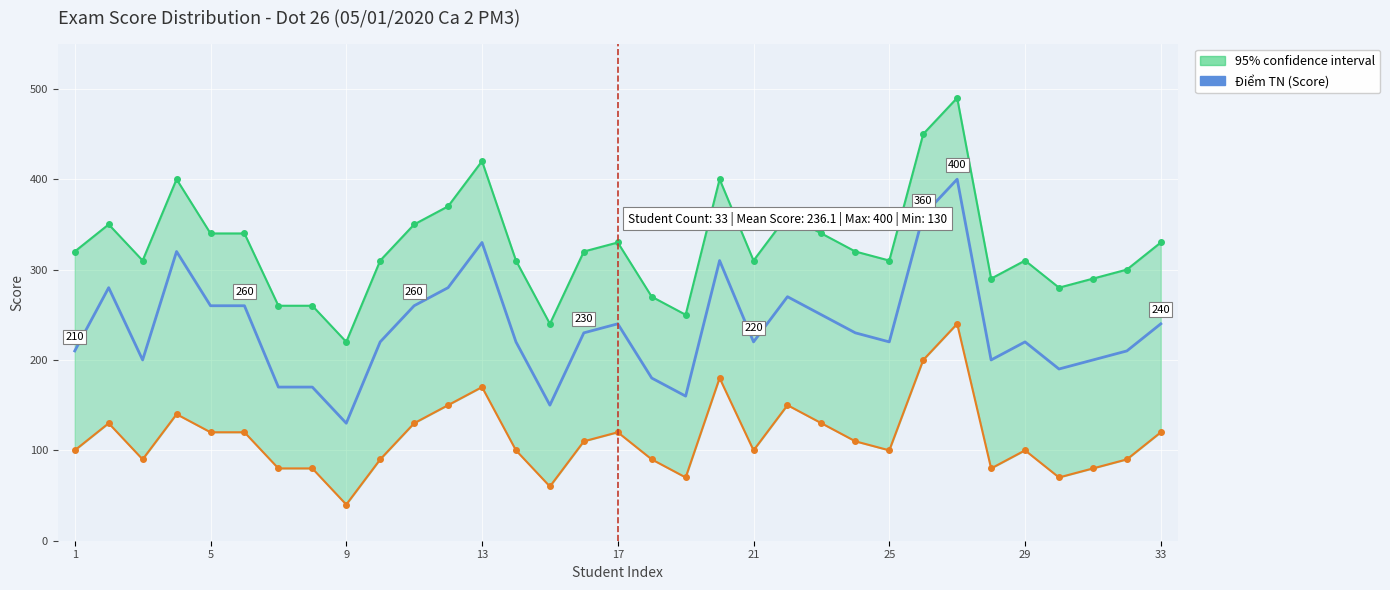

How many values are below 220?

12